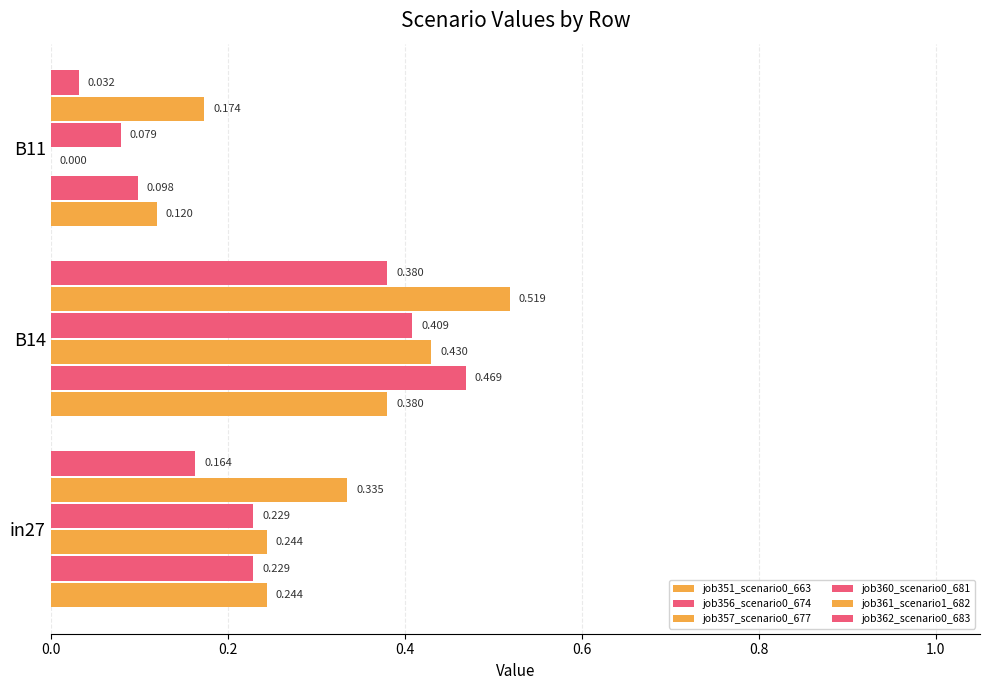

What is the value of the job361_scenario1_682 bar at the 3rd from the left?

0.2